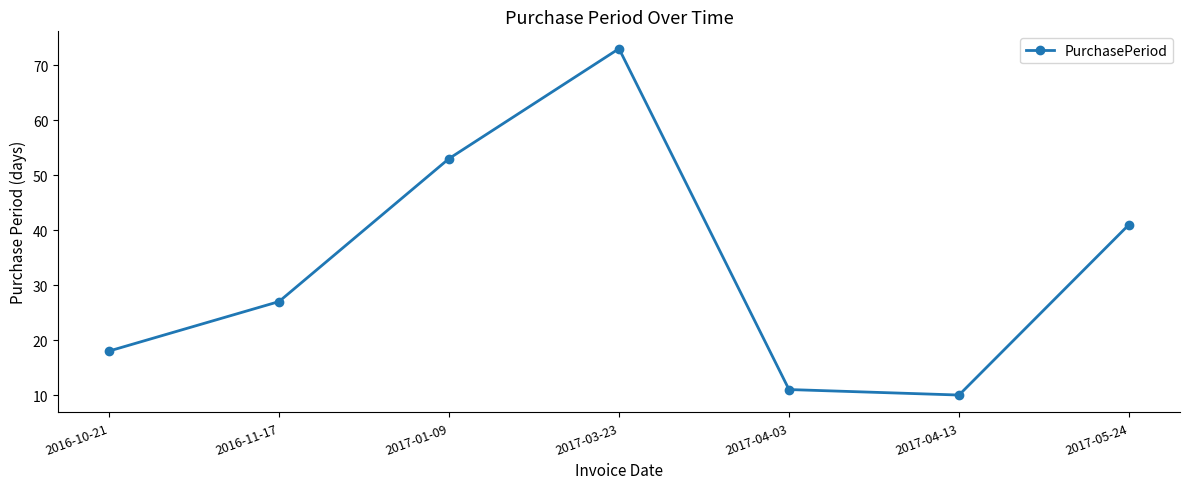

Is it true that the value at 2017-04-13 is 10?

True